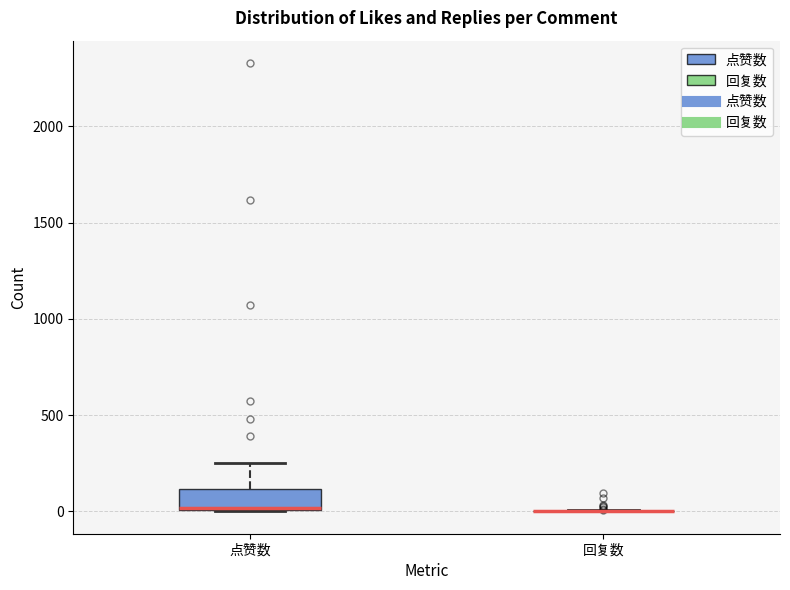

Reading left to right, read every box against the y-axis: the position of its median line, the range the box covers, and the ends of its whiskers. The values are not printed on the chart, so give them approximately, as read against the axis.

点赞数: median 0, box 0 to 100, whiskers 0 to 250
回复数: box collapsed to a line at 0, whiskers 0 to 0